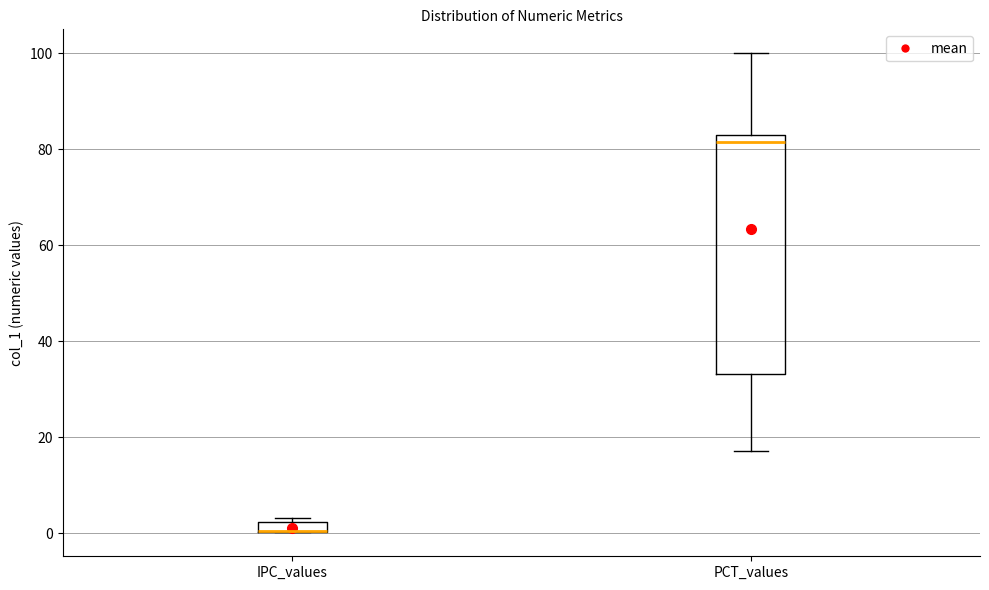

Where is the upper edge of the box for PCT_values on the y-axis? The values are not printed on the chart, so give them approximately, as read against the axis.

82